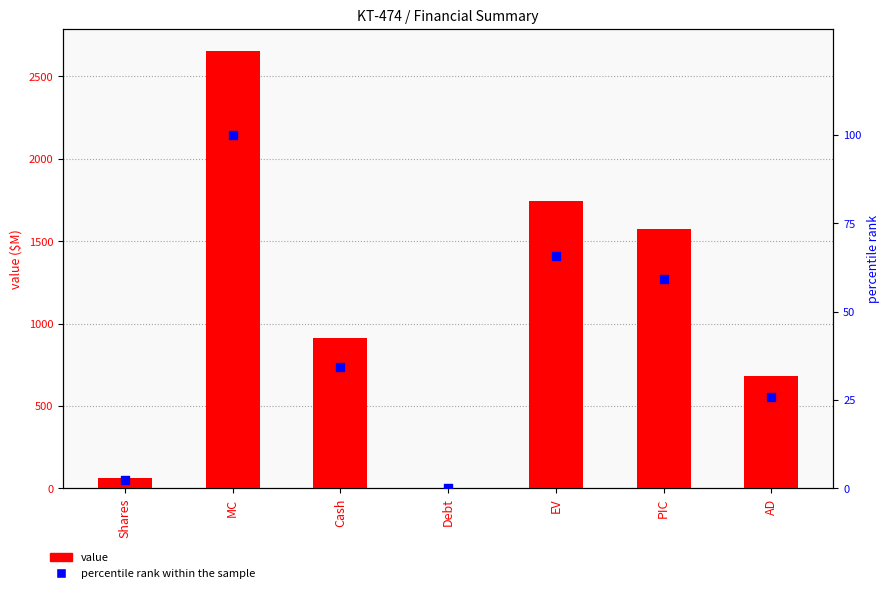

At which category is the sum across all series the highest?

MC